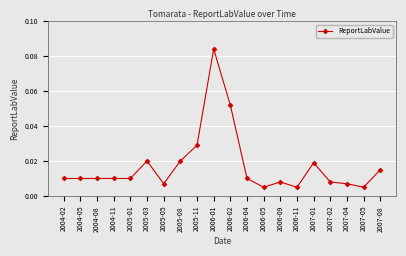

Between 2005-01 and 2007-01, which is larger?

2007-01